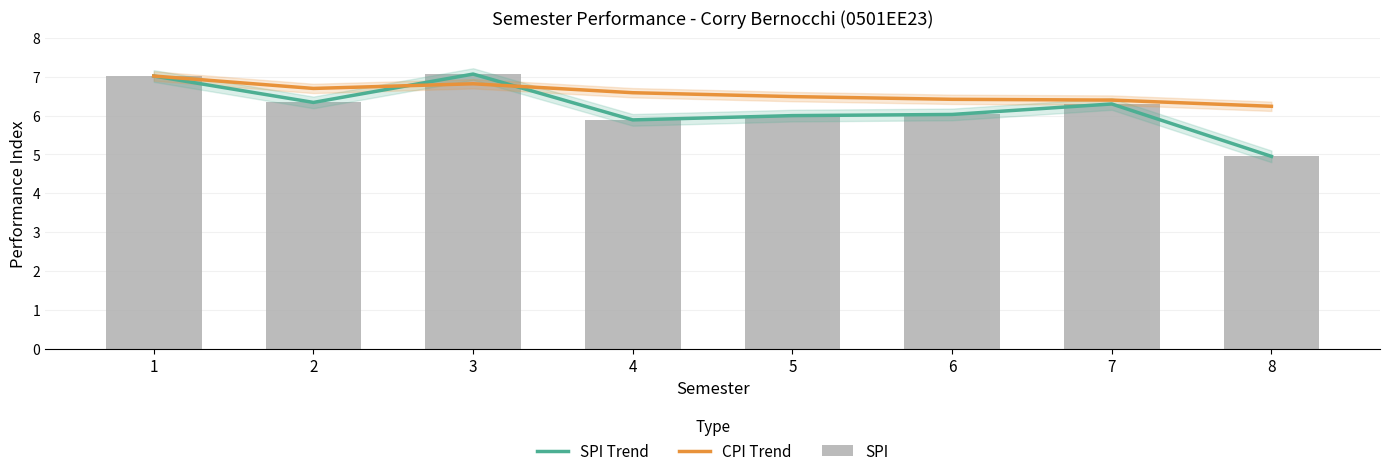

What are all the series names shown in the legend?

SPI Trend, CPI Trend, SPI